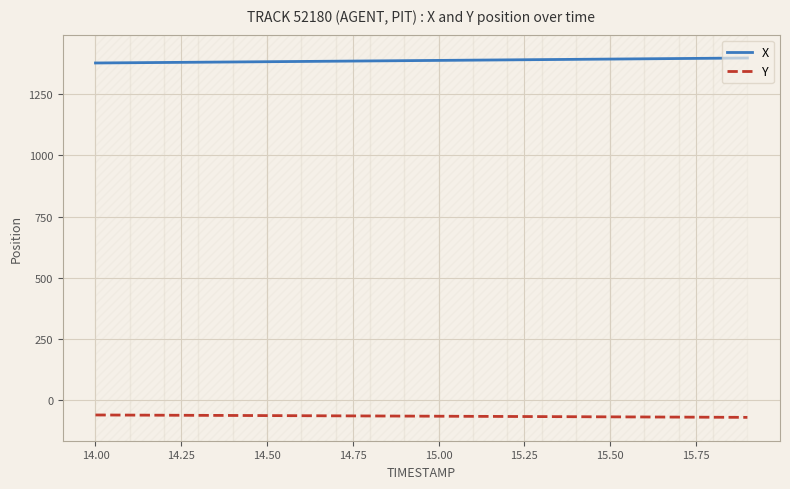

What is the maximum value for Y?

-60.5